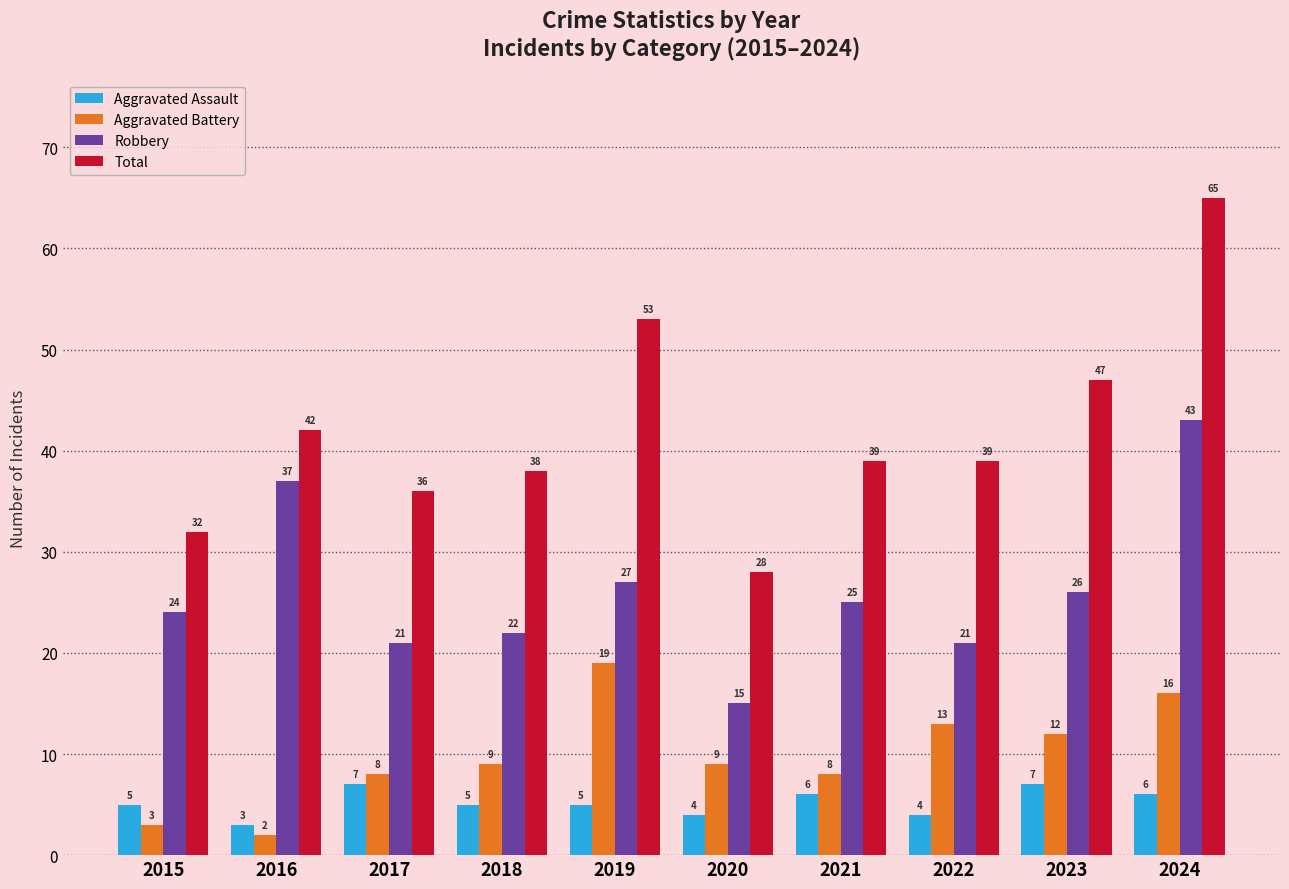

Are the bars horizontal?

No